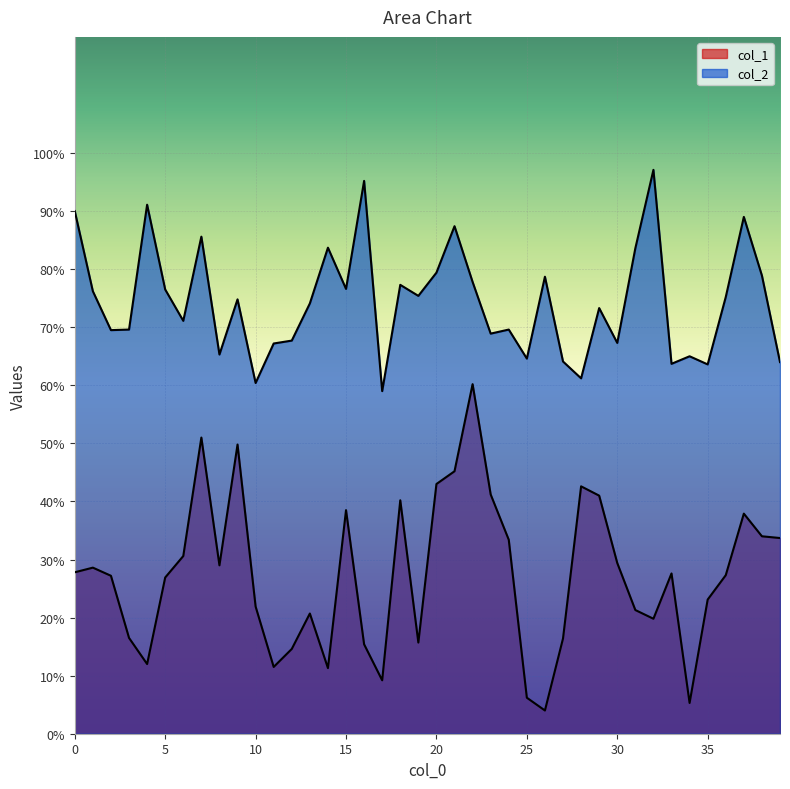

What is the sum of the col_2 values at 14 and 35?

147.3